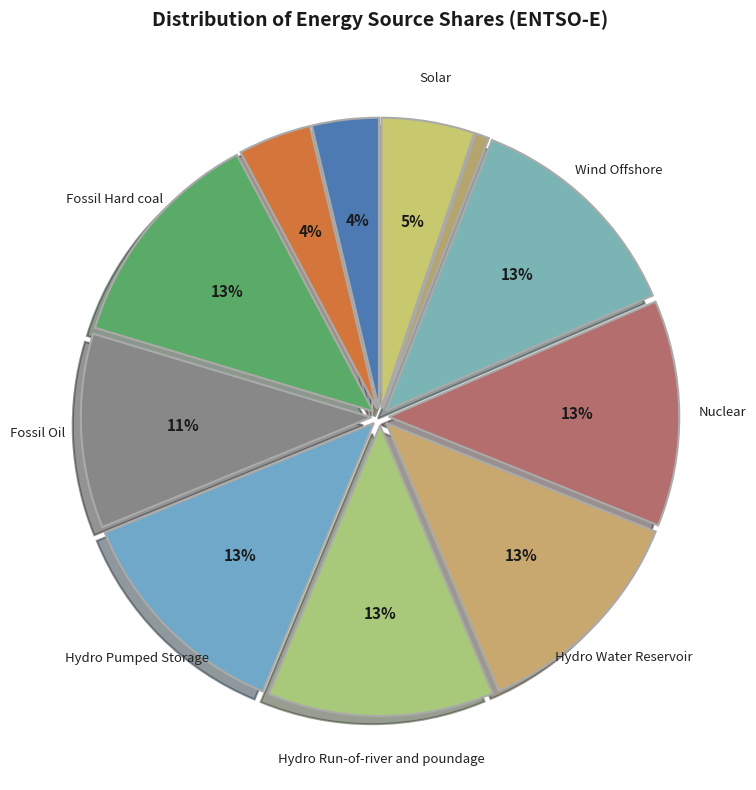

How many slices are in this pie chart?

11